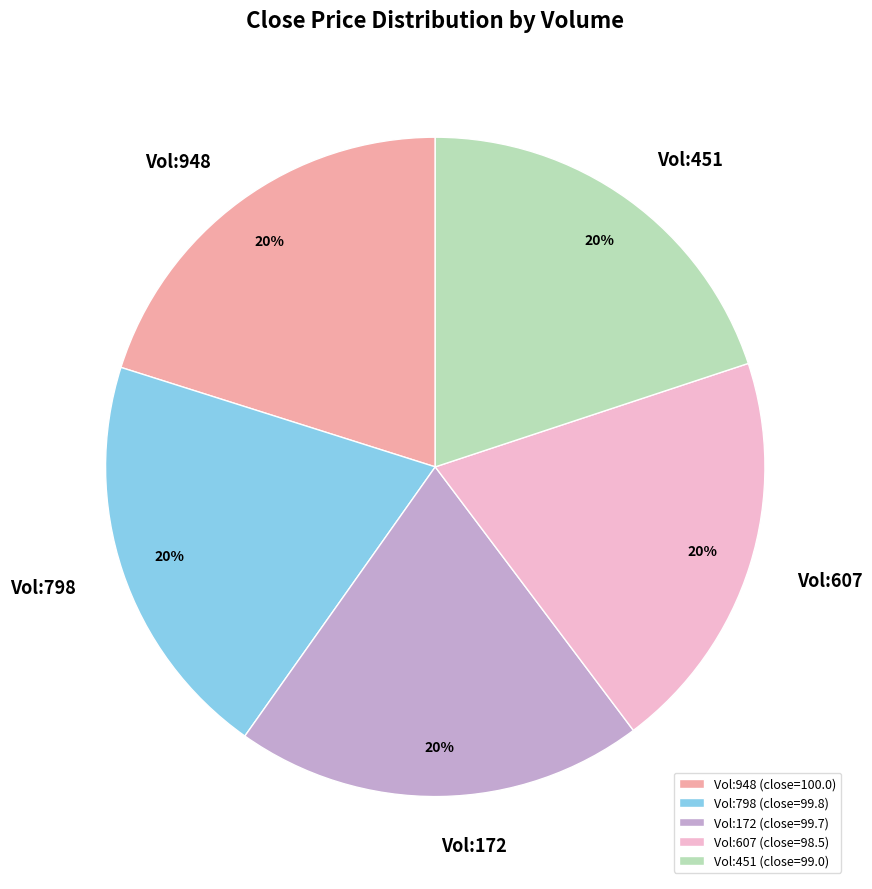

How many segments does this pie chart have?

5